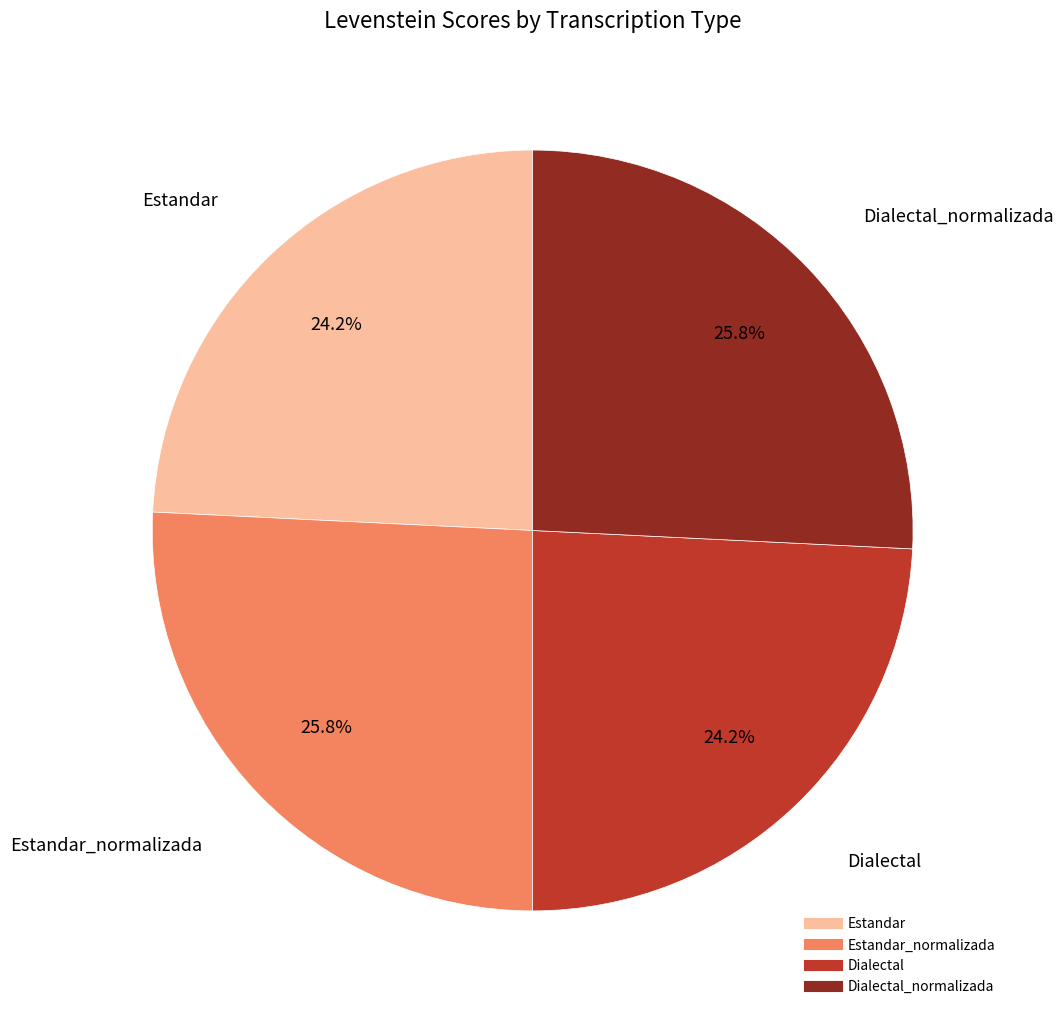

Is there any slice that represents more than half of the pie?

No